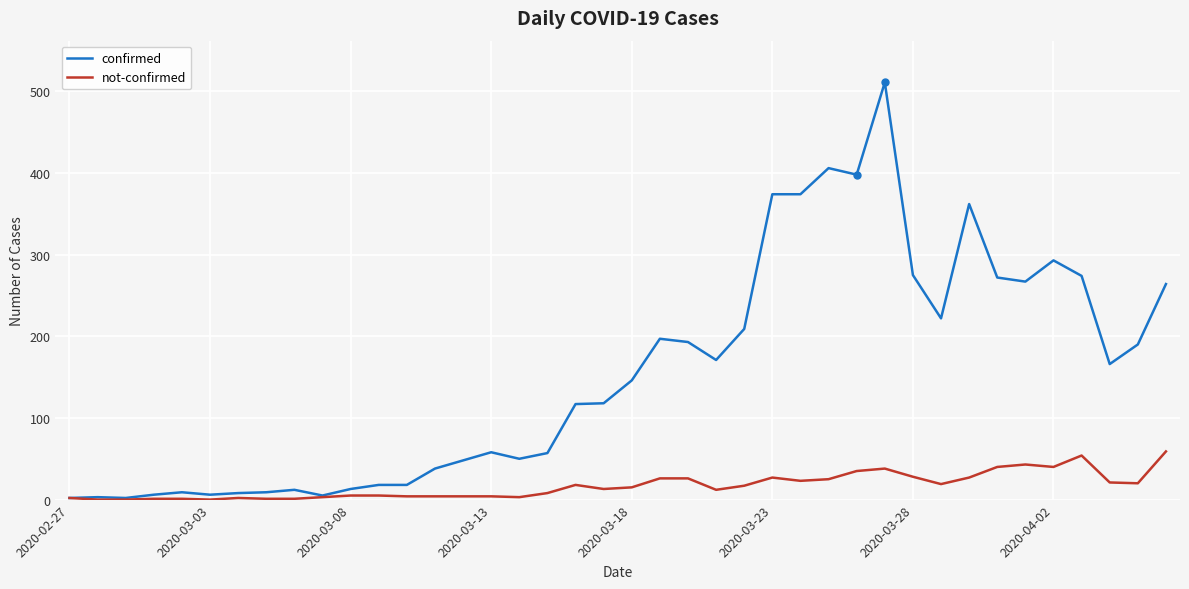

Which series has the widest spread of values?

confirmed